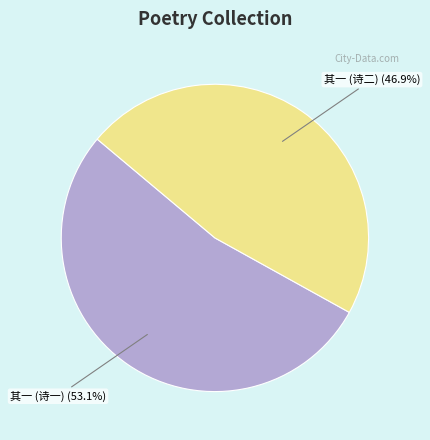

What percentage do 其一 (诗一) and 其一 (诗二) together represent?

100.0%